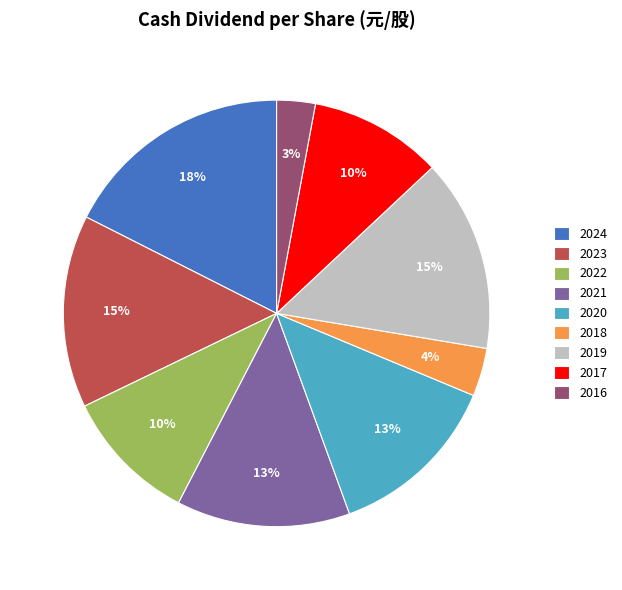

To the nearest percent, what is the combined percentage of 2024 and 2022?

28%